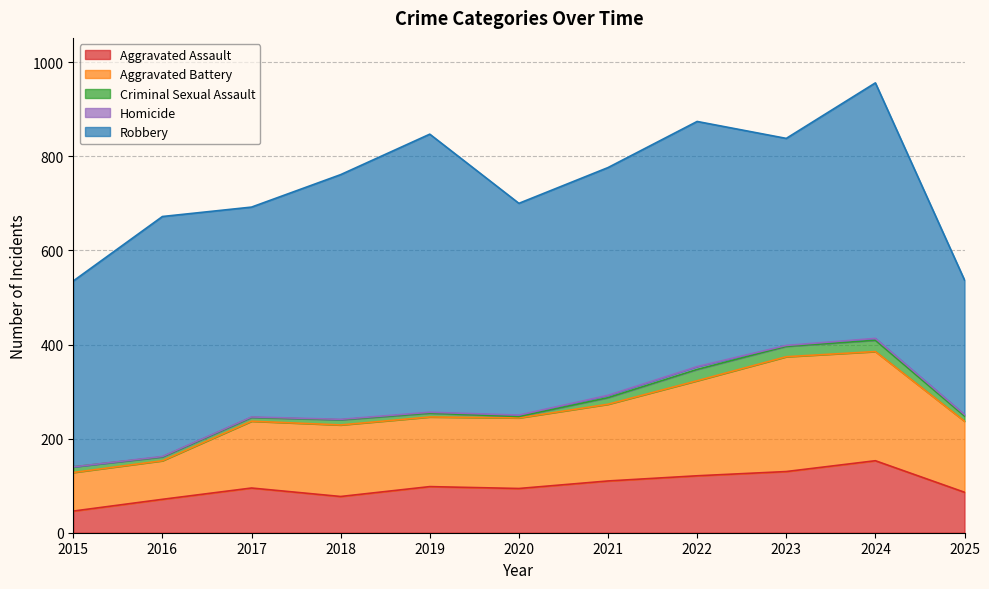

Which series has the largest total across all categories?

Robbery